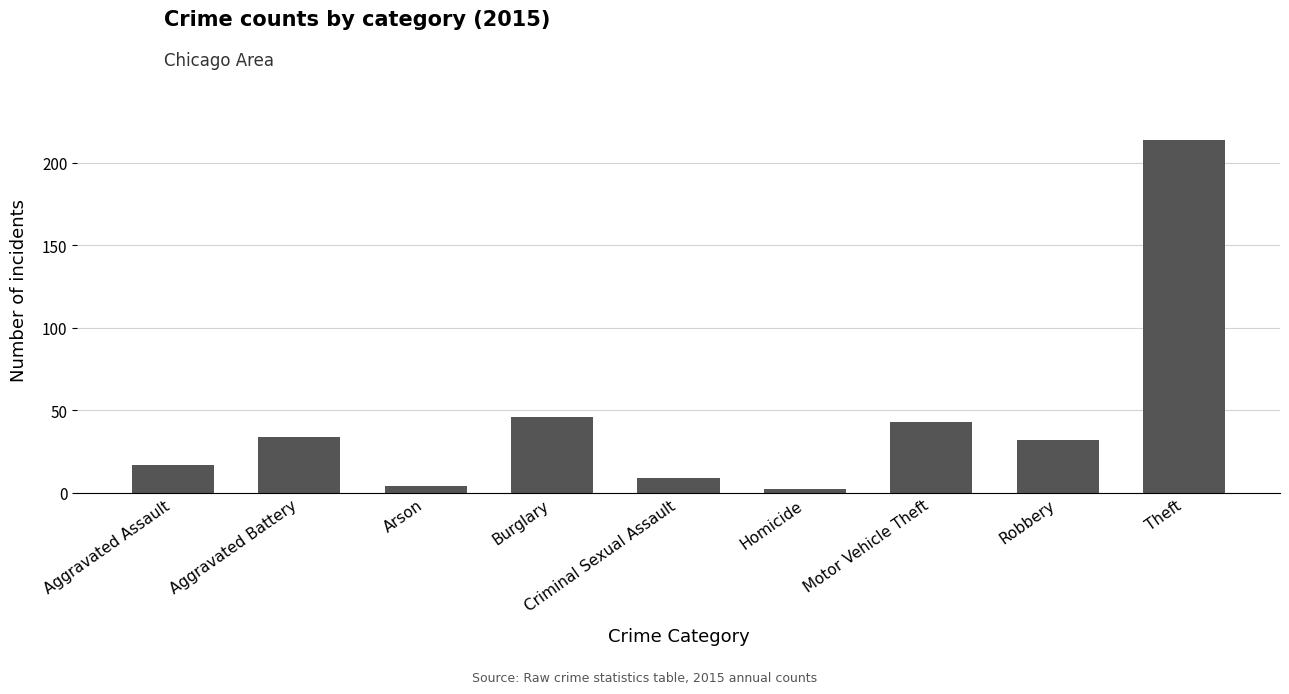

Reading left to right, what are all the values shown in this chart?

17	34	4	46	9	2	43	32	214